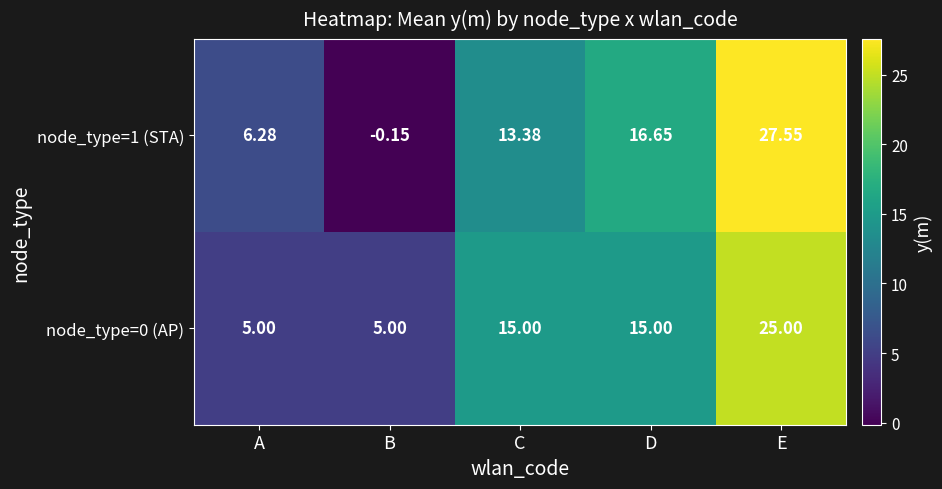

At which label does node_type=0 (AP) reach its peak?

E